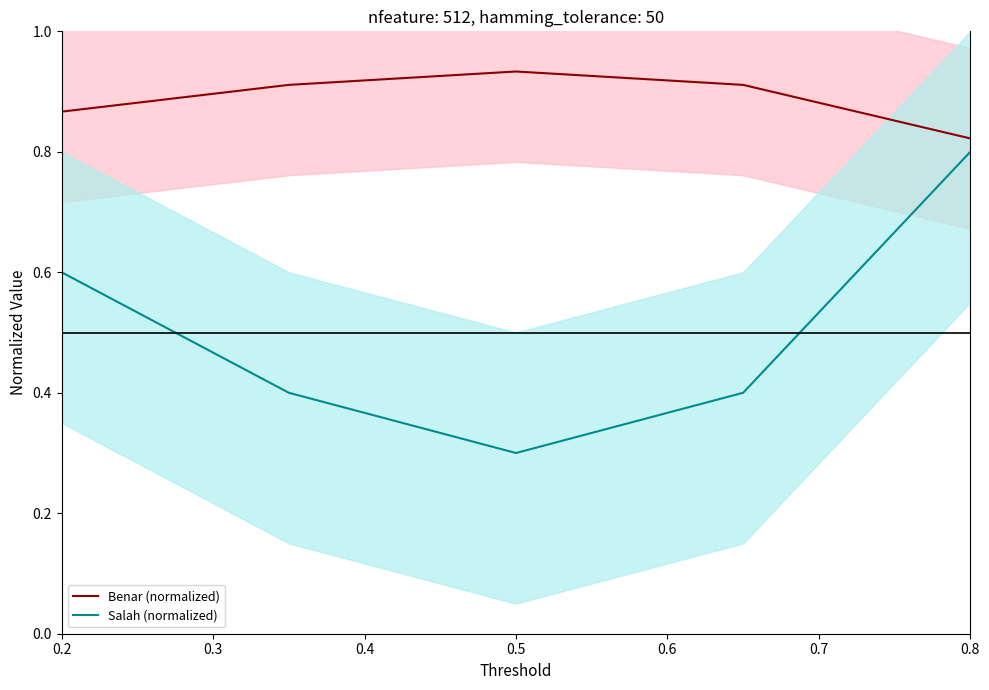

What is the value of the Benar (normalized) point at the 5th from the left?

0.8